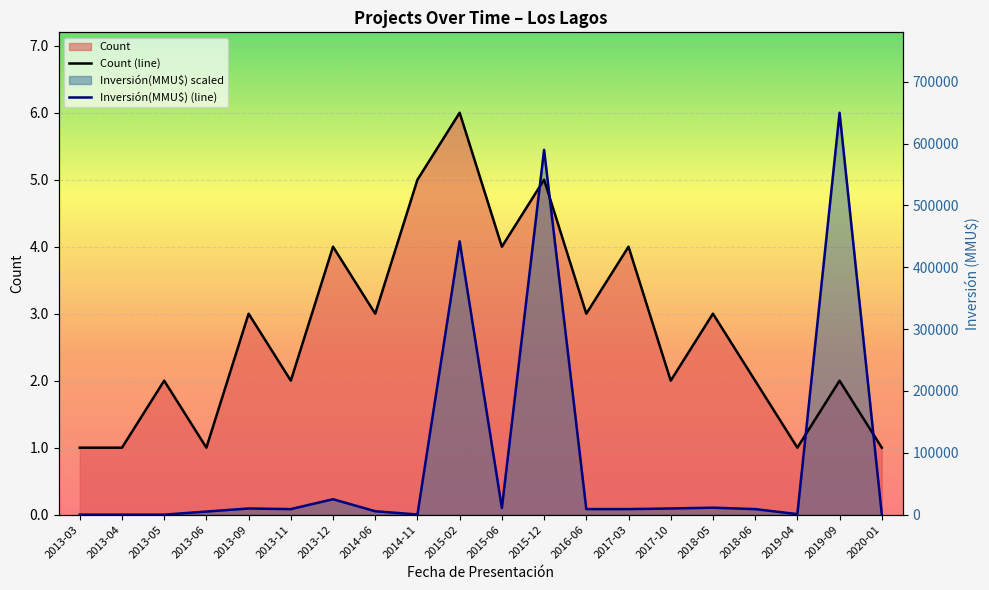

Count the Count (line) values in the range 2 to 4.

12